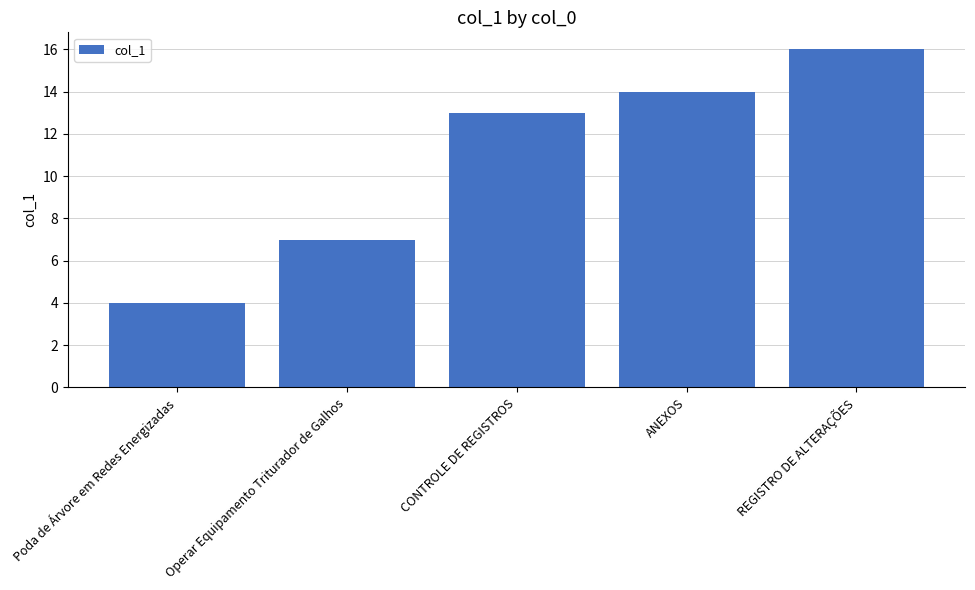

Rank the categories by value from highest to lowest.

REGISTRO DE ALTERAÇÕES, ANEXOS, CONTROLE DE REGISTROS, Operar Equipamento Triturador de Galhos, Poda de Árvore em Redes Energizadas